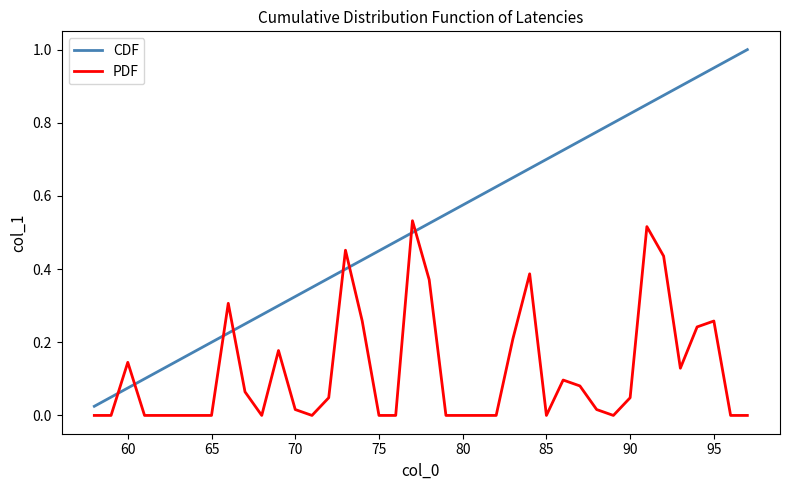

List the series in order of their peak value, highest first.

CDF, PDF